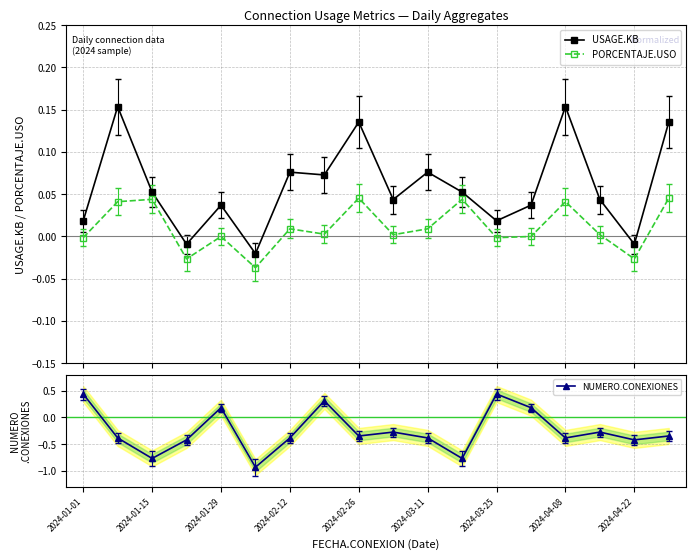

True or false: PORCENTAJE.USO and USAGE.KB cross at least once.

False